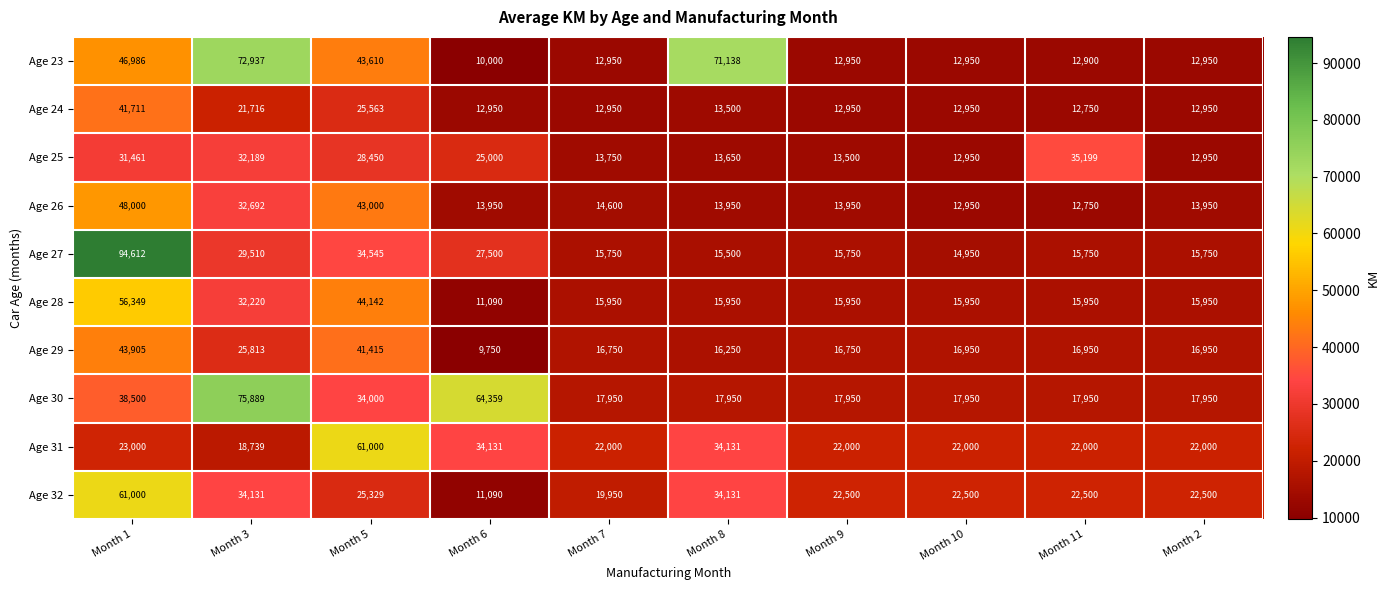

At Month 5, list the series in order from smallest to largest.

Age 32, Age 24, Age 25, Age 30, Age 27, Age 29, Age 26, Age 23, Age 28, Age 31